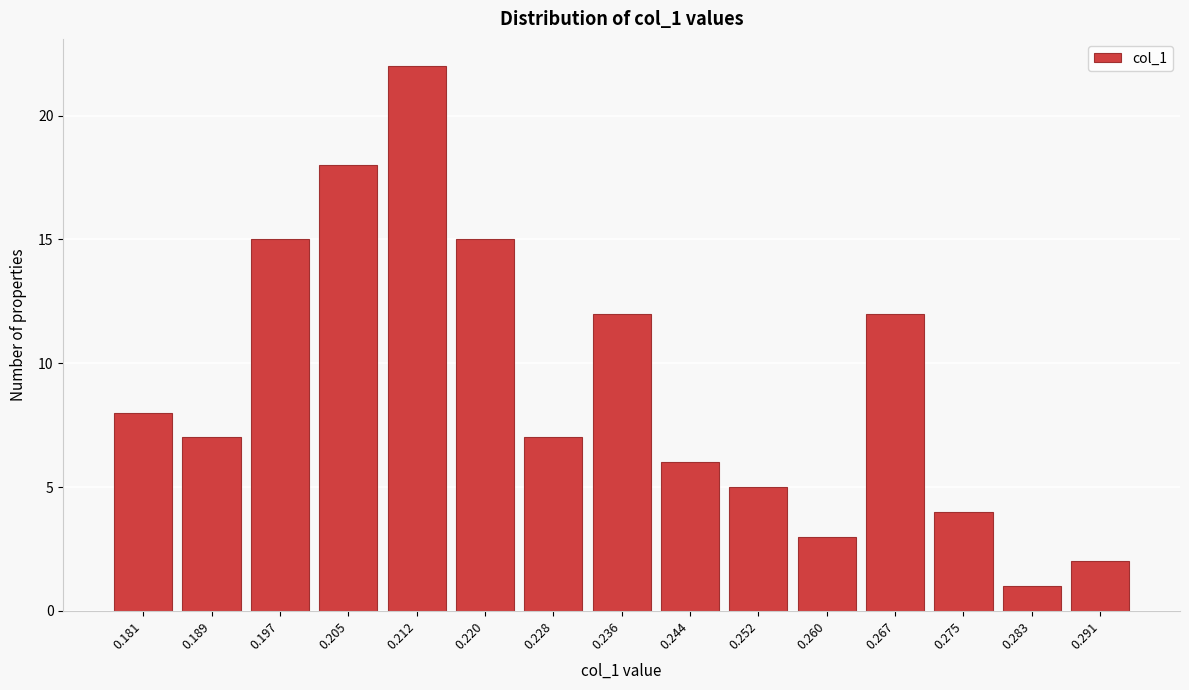

Reading left to right, extract all data points from this chart.

8	7	15	18	22	15	7	12	6	5	3	12	4	1	2